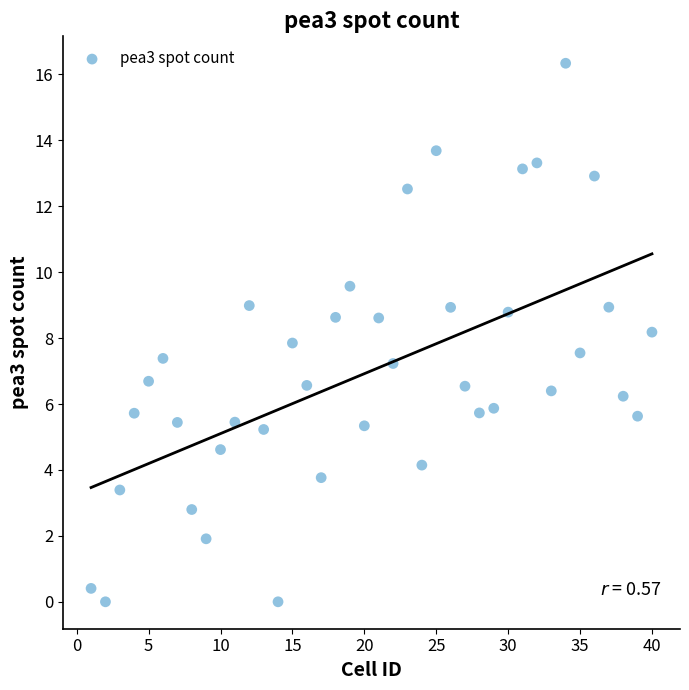

What is the range of Y values (max minus min)?

16.3